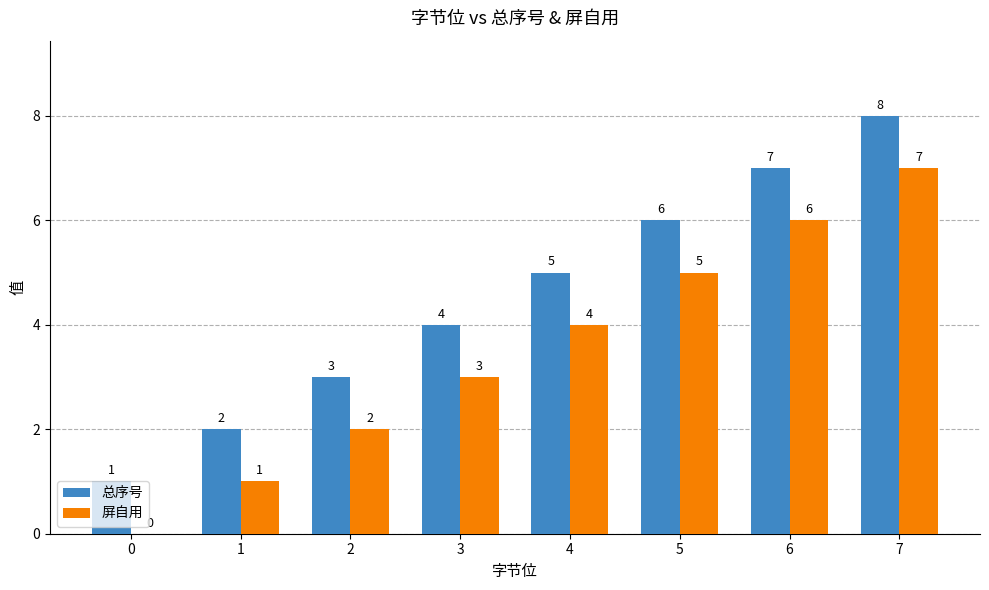

What is the sum of the 总序号 values at 5 and 4?

11